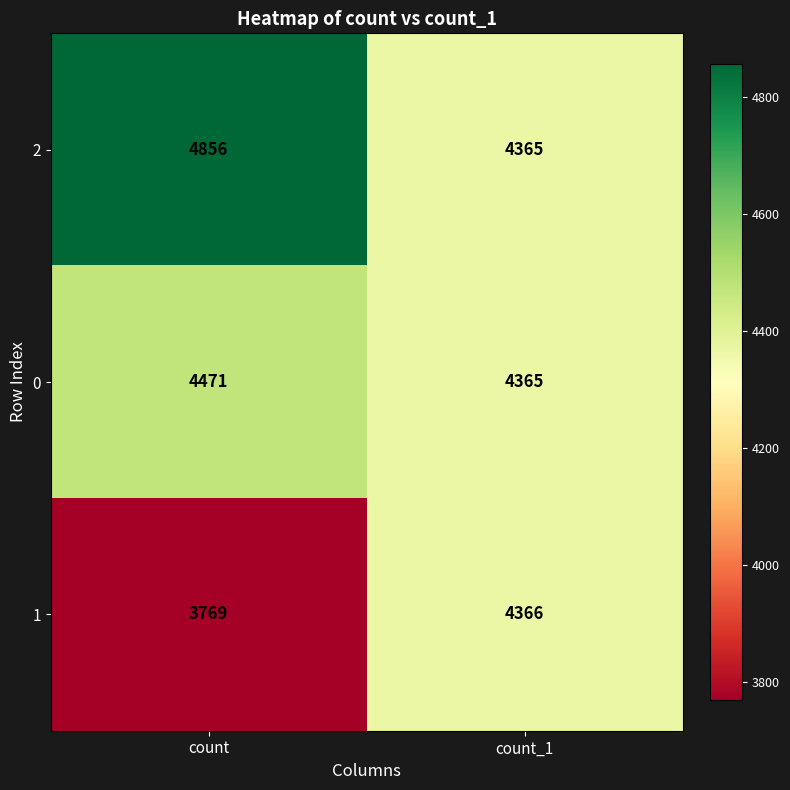

What is the average value of the 1 series?

4068